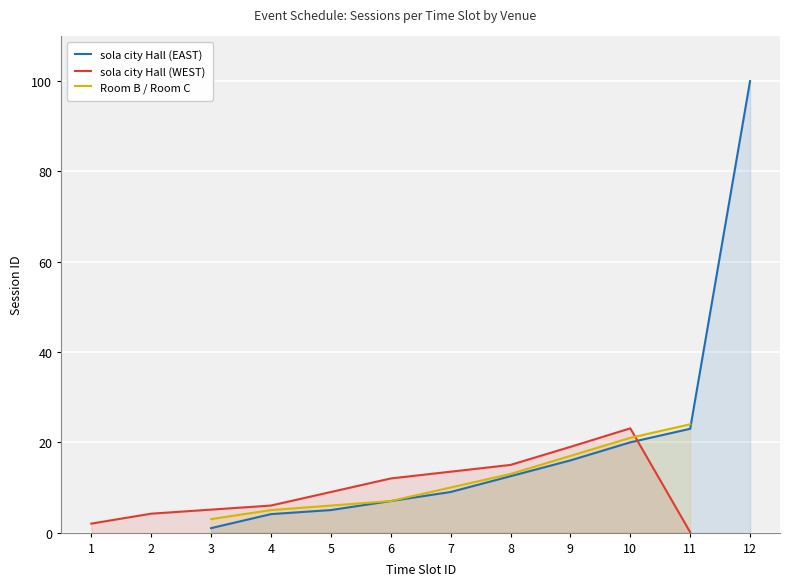

At which label does sola city Hall (EAST) reach its minimum?

3